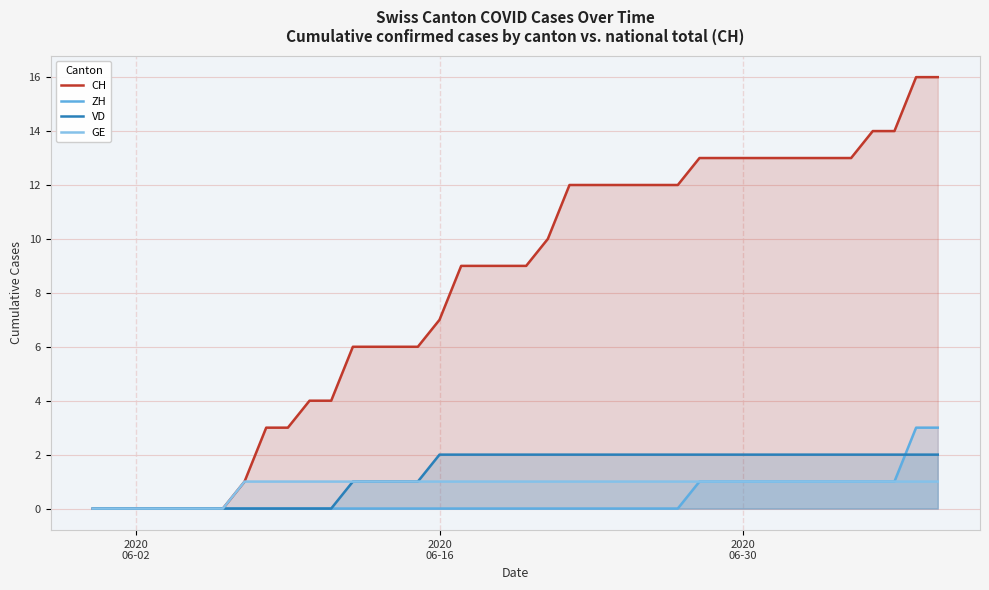

What is the sum of all CH values?

328